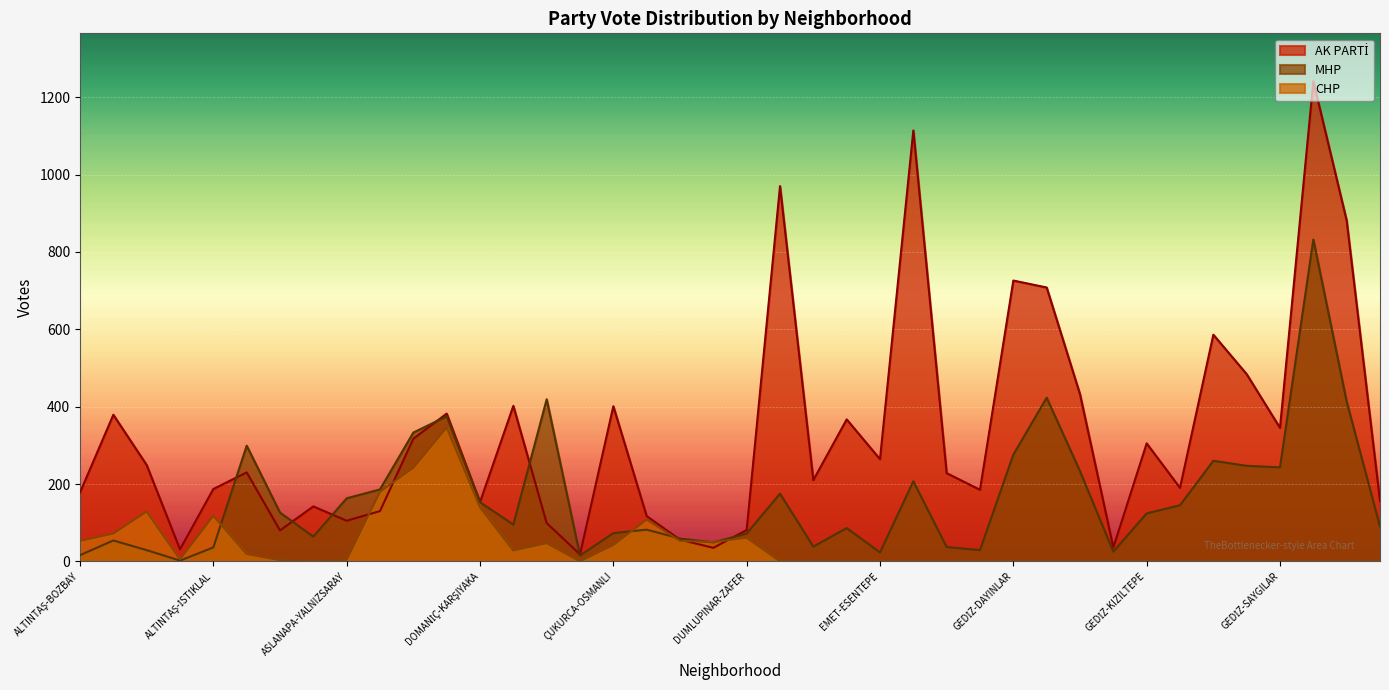

What is the spread (max minus min) of values at GEDİZ-HACIBABA?

36